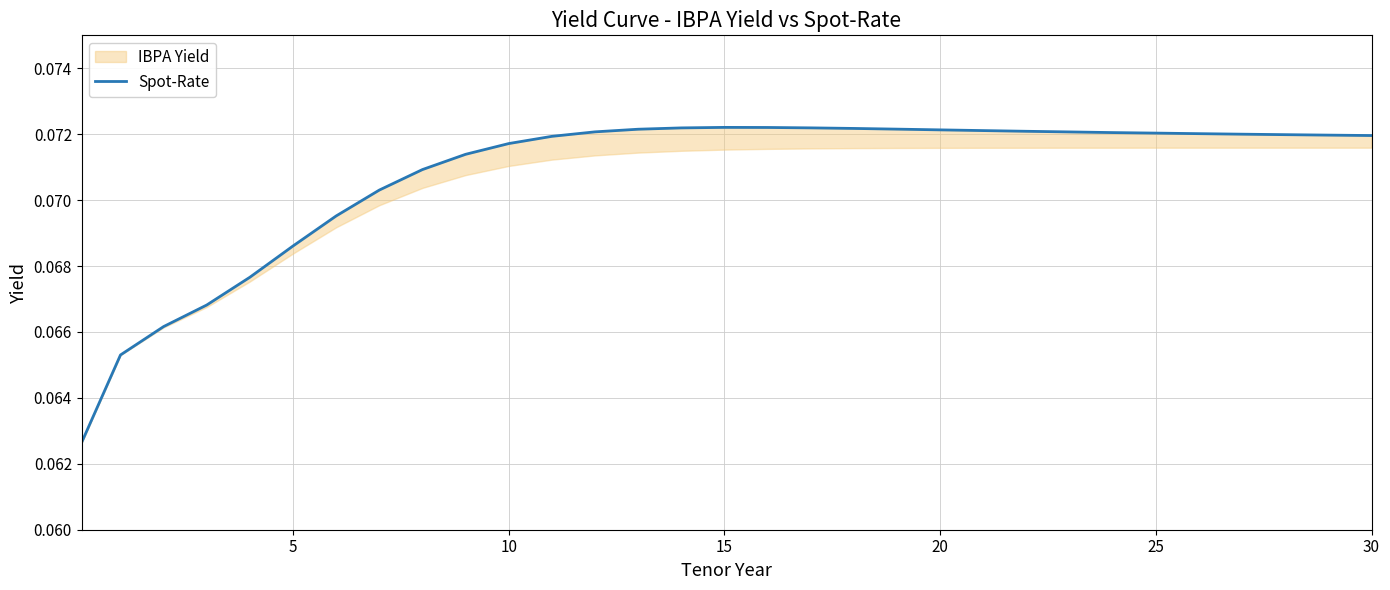

Reading right to left, transcribe all the data shown in this chart.

0.1	0.1	0.1	0.1	0.1	0.1	0.1	0.1	0.1	0.1	0.1	0.1	0.1	0.1	0.1	0.1	0.1	0.1	0.1	0.1	0.1	0.1	0.1	0.1	0.1	0.1	0.1	0.1	0.1	0.1	0.1